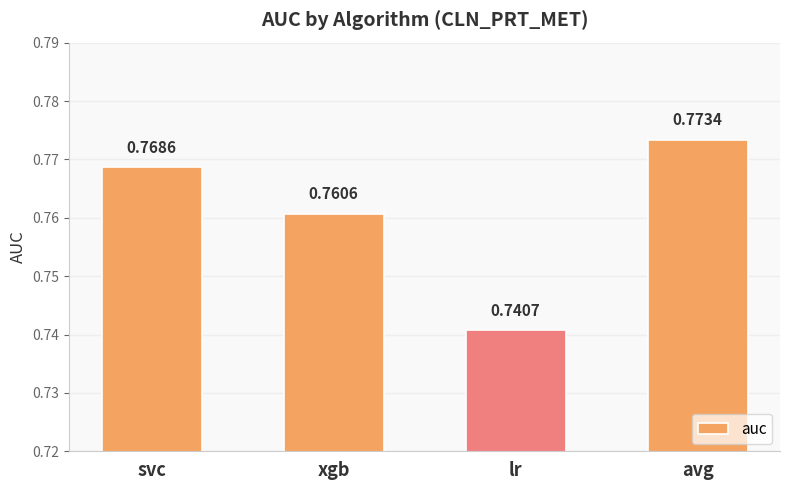

Rank the categories by value from highest to lowest.

avg, svc, xgb, lr